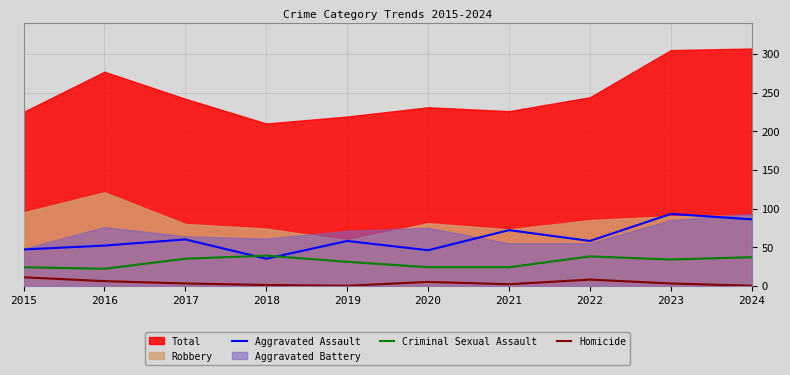

True or false: Aggravated Assault and Homicide intersect in this chart.

False